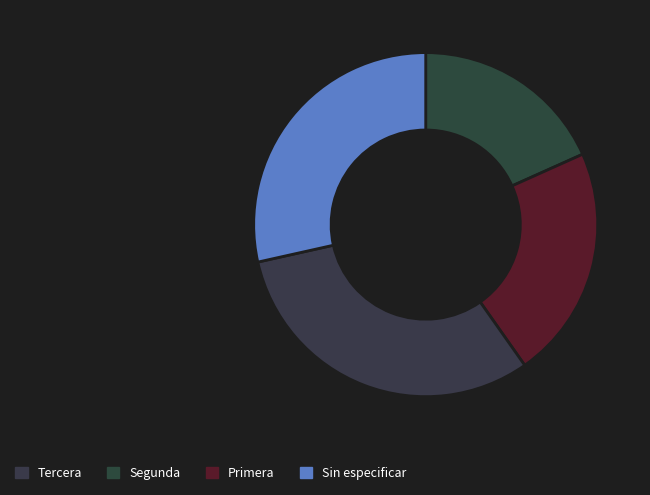

Does Sin especificar account for over 50% of the chart?

No